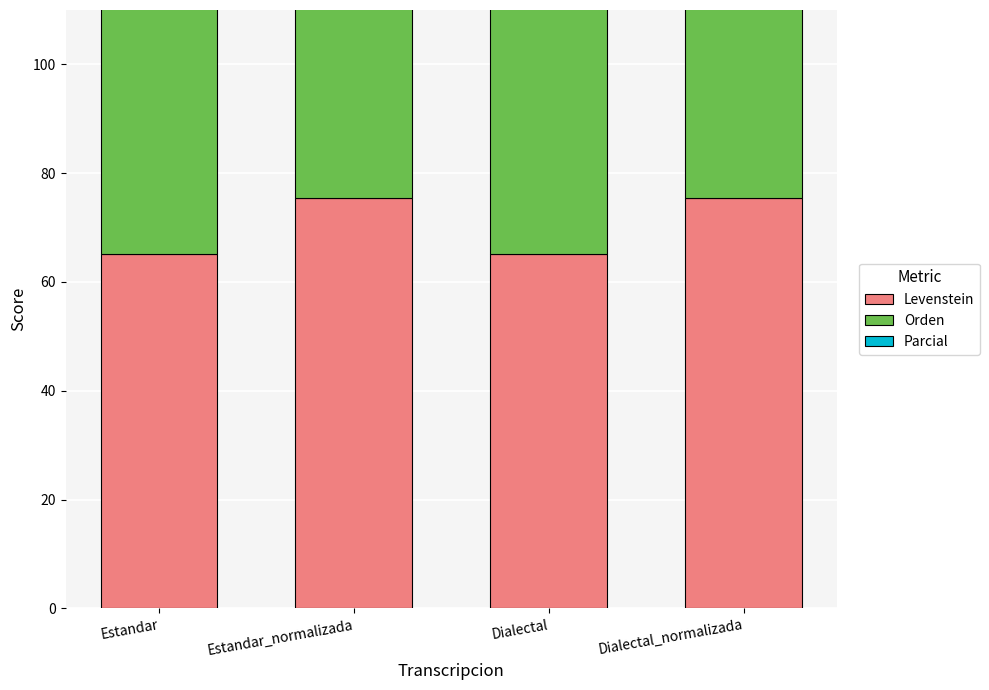

The Levenstein series shows 98.4 at Dialectal_normalizada. True or false?

False